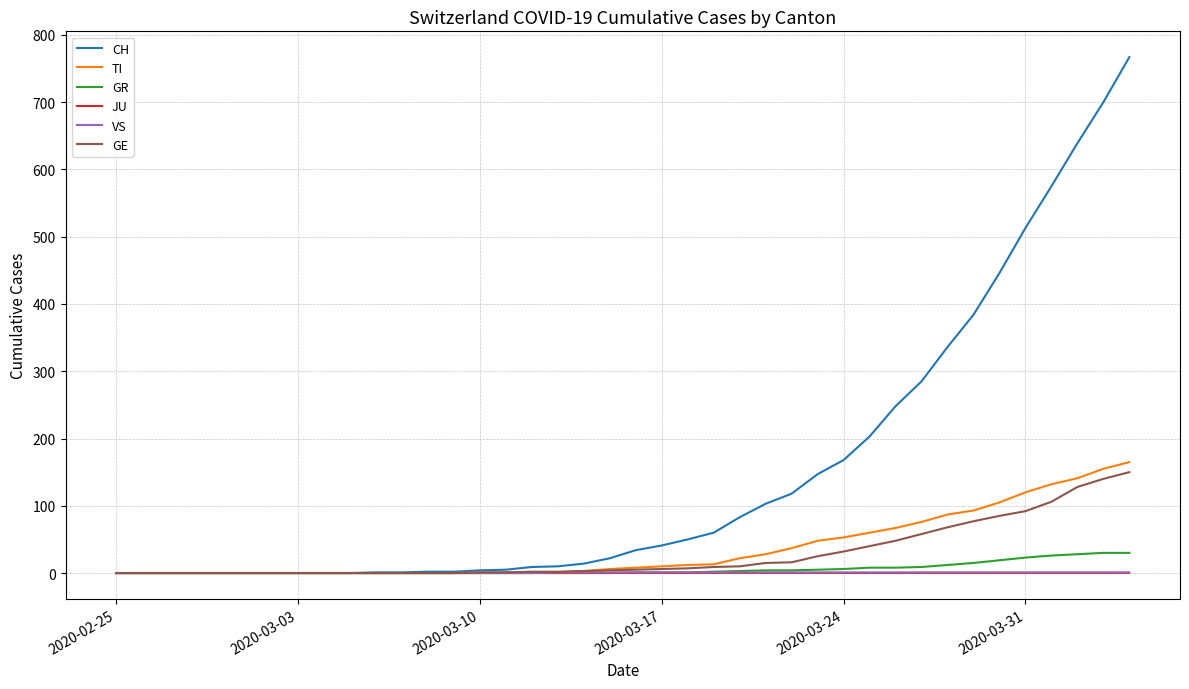

Which series has the largest range (max minus min)?

CH